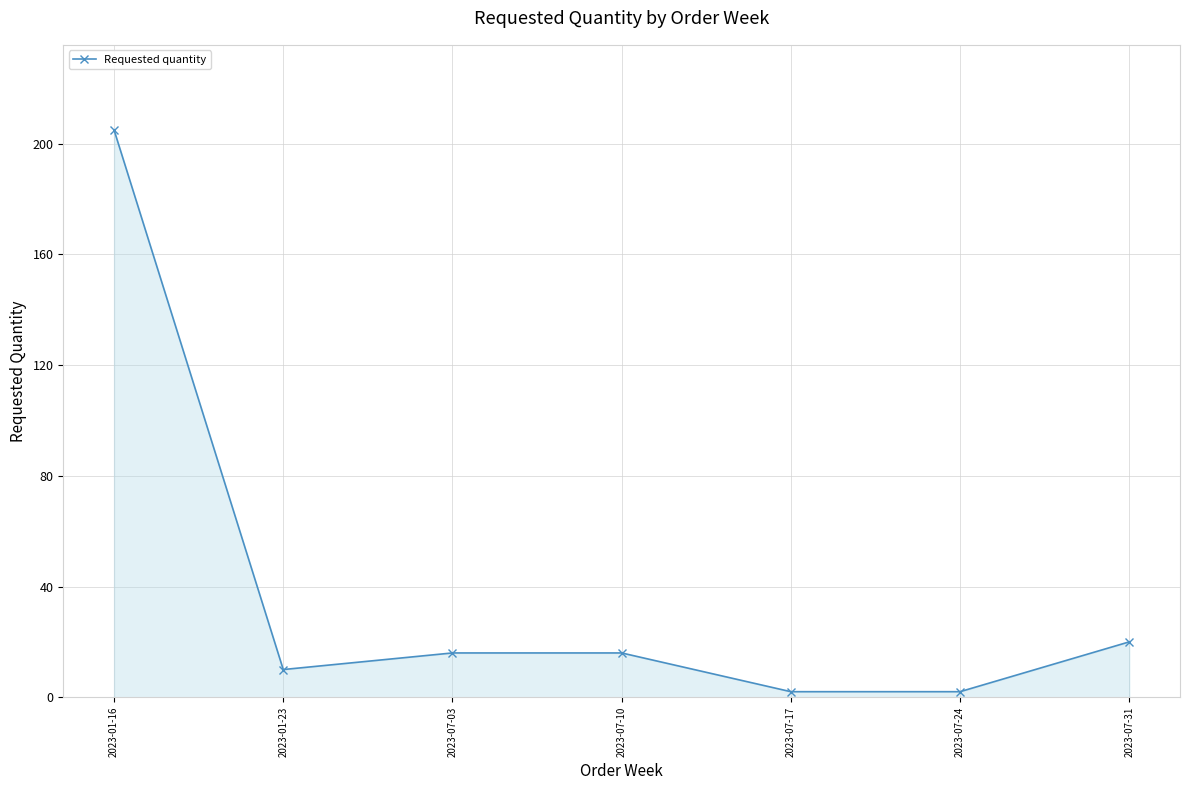

What is the difference between the maximum and minimum values?

203